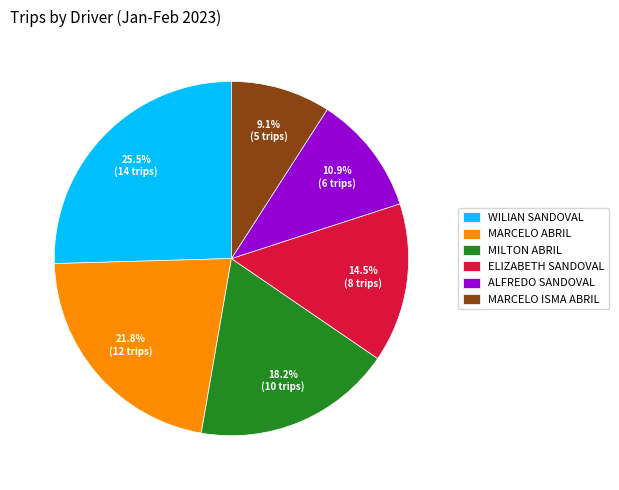

How many segments does this pie chart have?

6